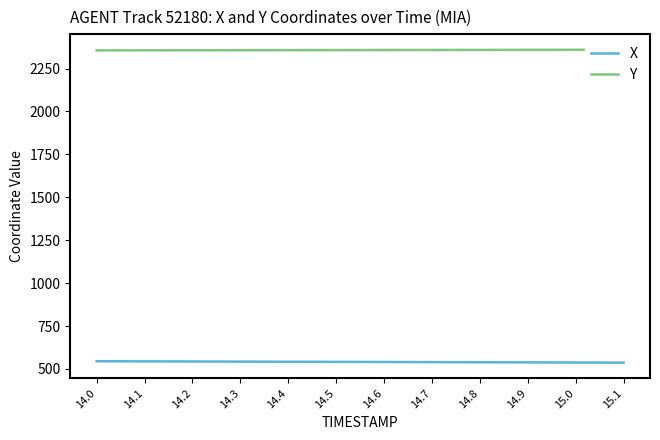

At which label does Y first exceed 2358?

14.6